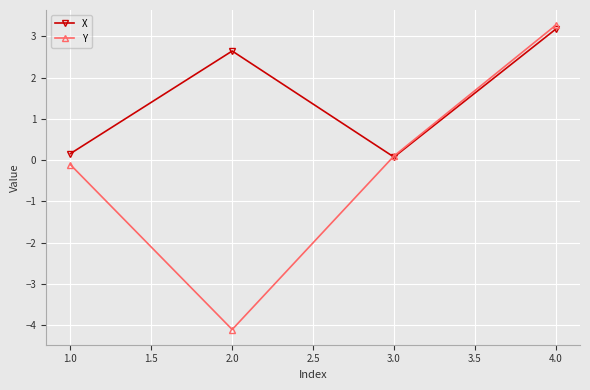

What position from the left is 2.0?

2